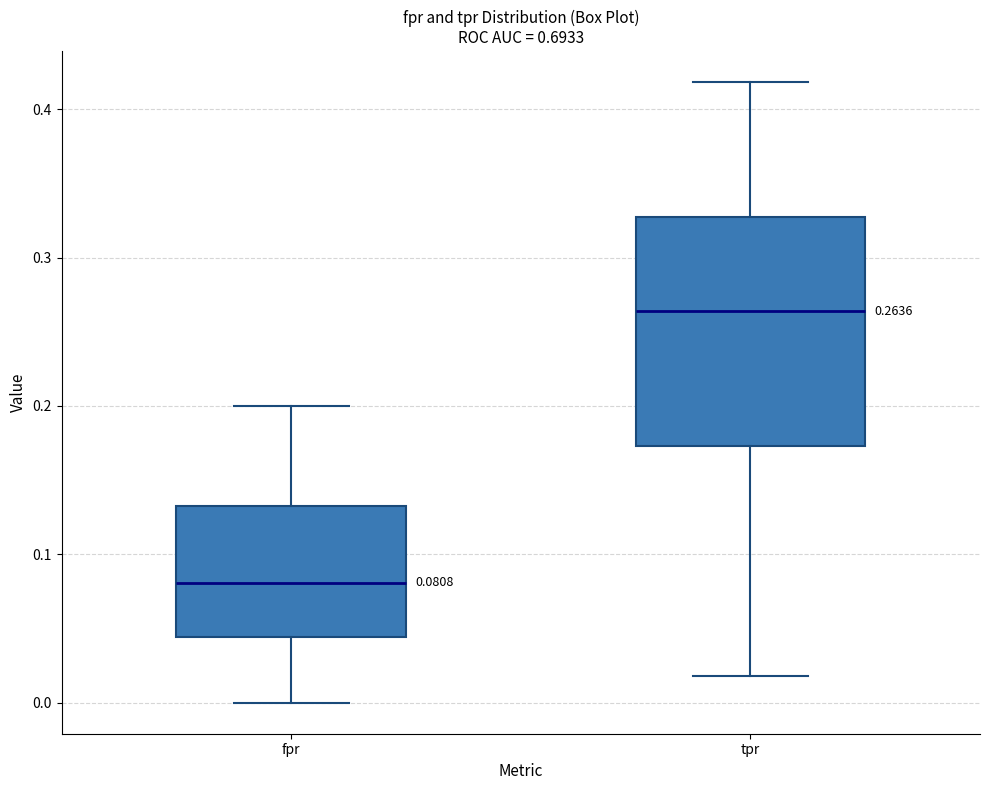

Comparing the boxes themselves (not the whiskers), which one is the tallest?

tpr